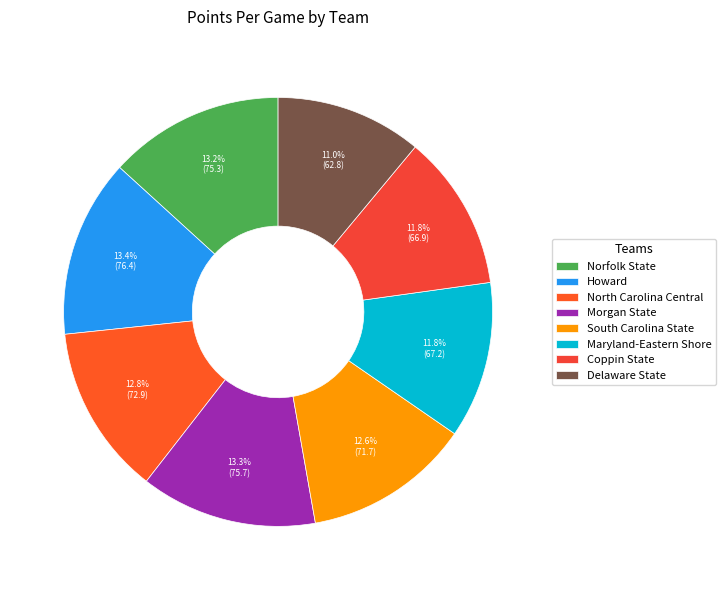

Rank the categories by value from highest to lowest.

Howard, Morgan State, Norfolk State, North Carolina Central, South Carolina State, Maryland-Eastern Shore, Coppin State, Delaware State